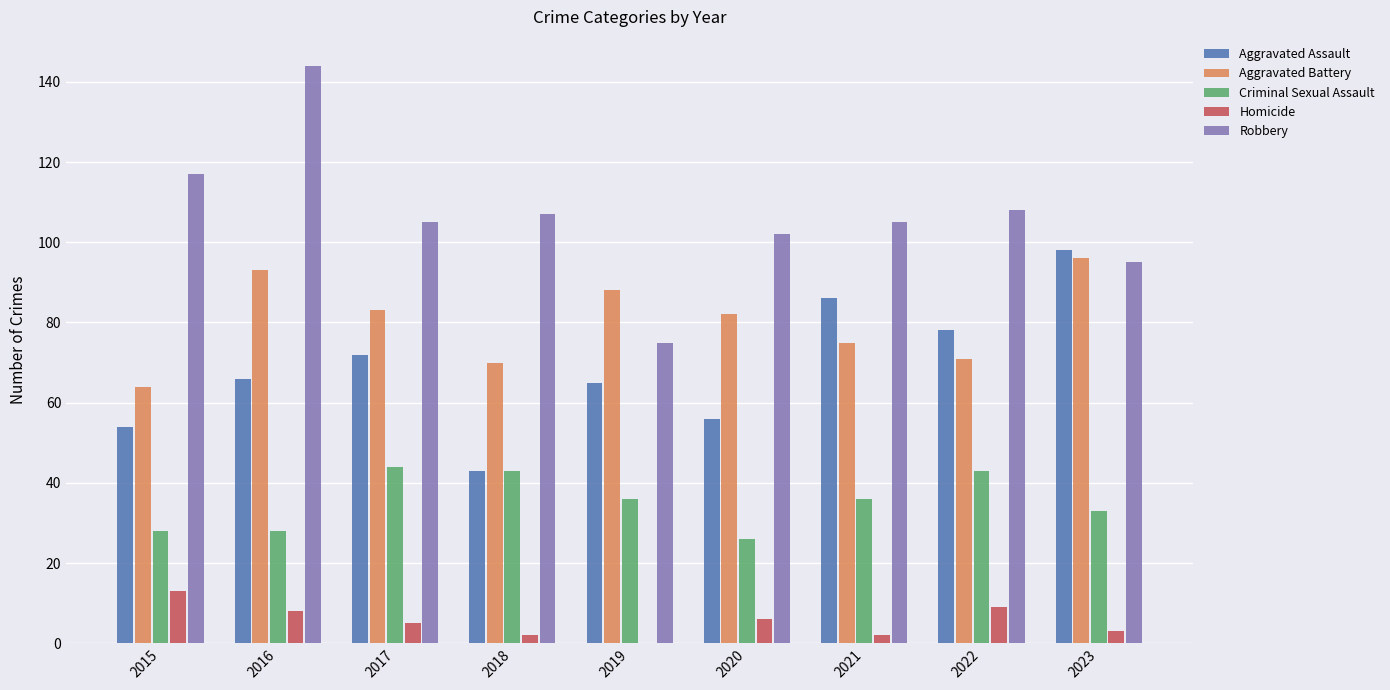

Is the value of Homicide at 2021 greater than the value of Robbery at 2021?

No